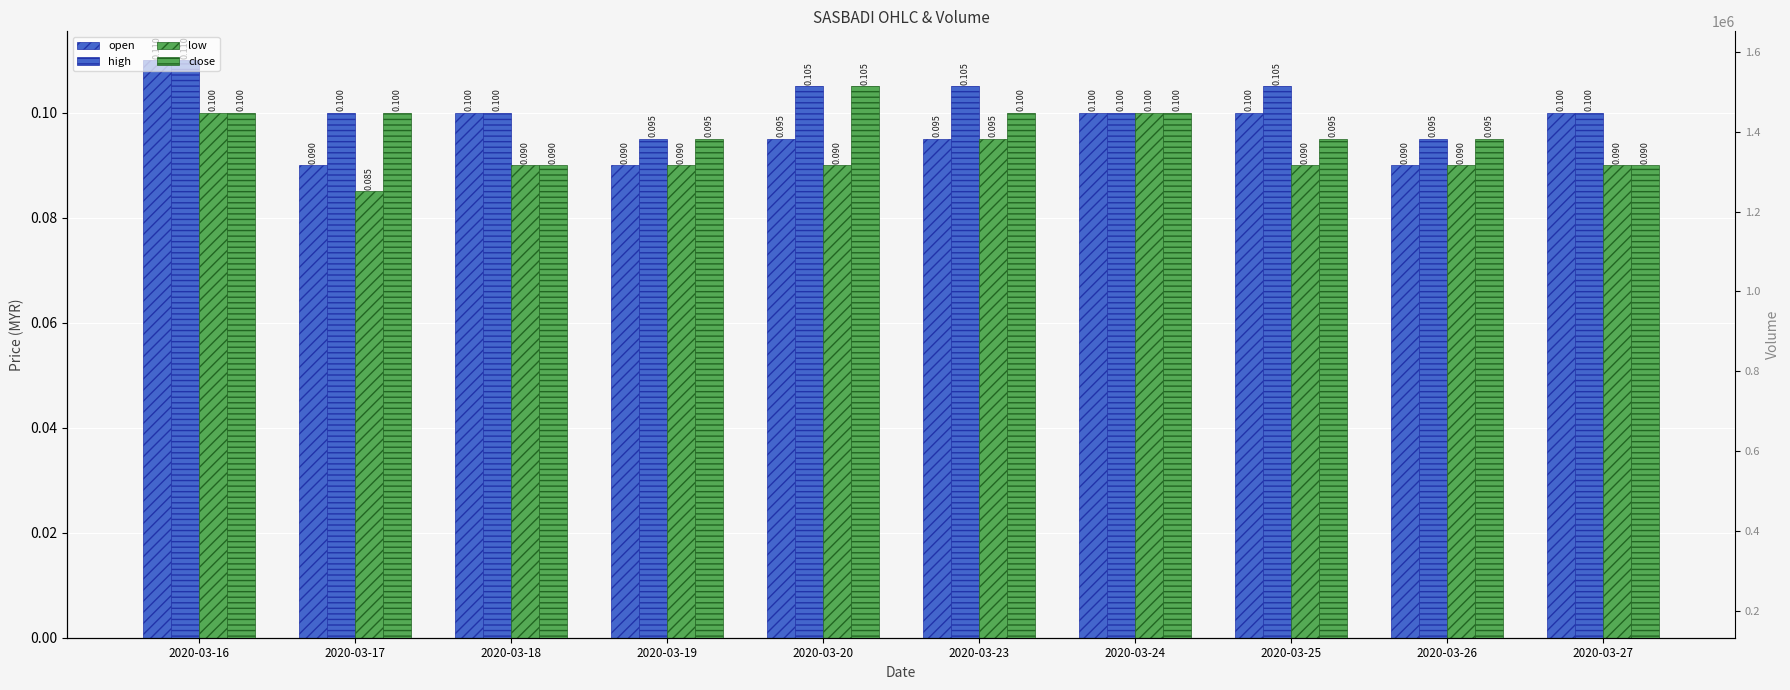

The value of low at 2020-03-25 is 0.1. True or false?

True